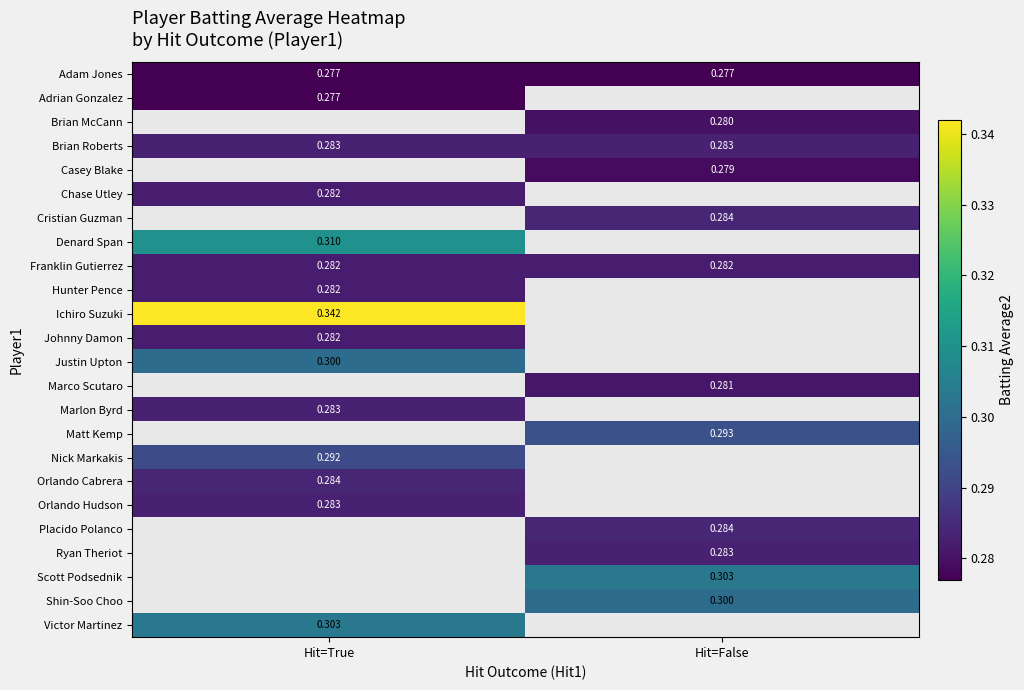

Which category has the lowest value across all series?

Hit=True